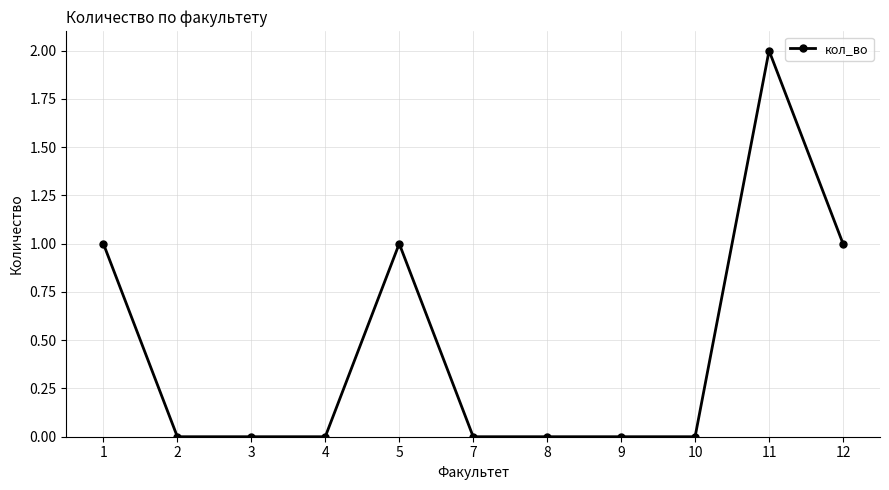

Reading left to right, extract all data points from this chart.

1=1	2=0	3=0	4=0	5=1	7=0	8=0	9=0	10=0	11=2	12=1